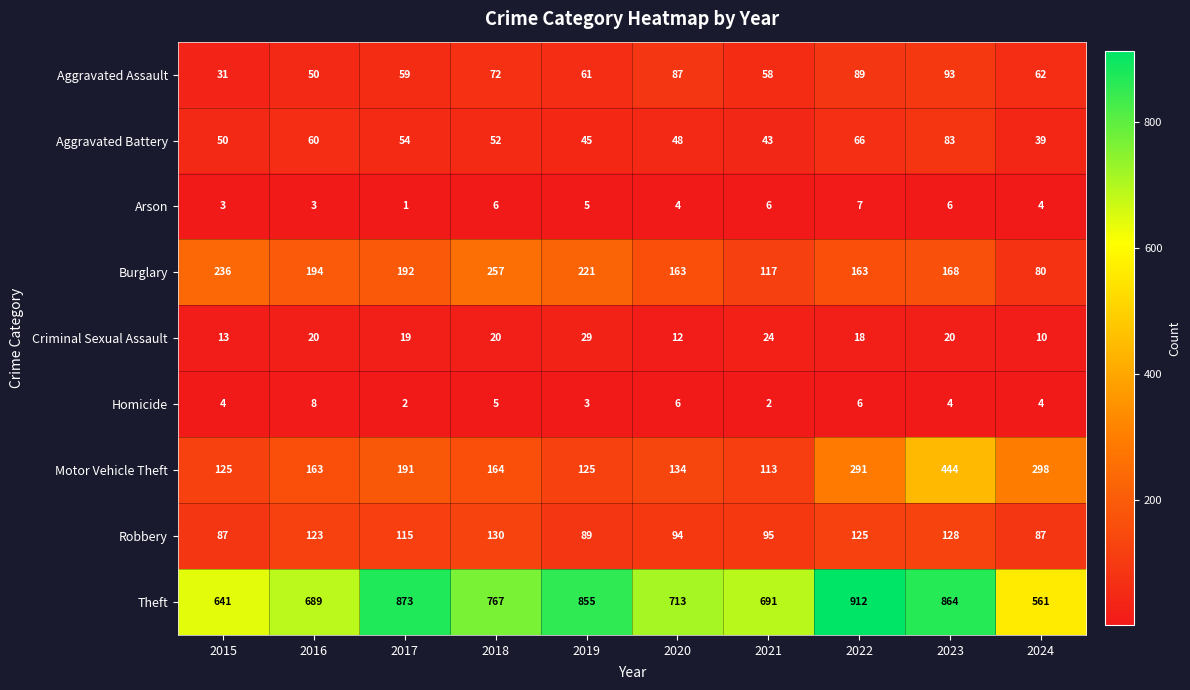

Which category has the lowest value across all series?

2017